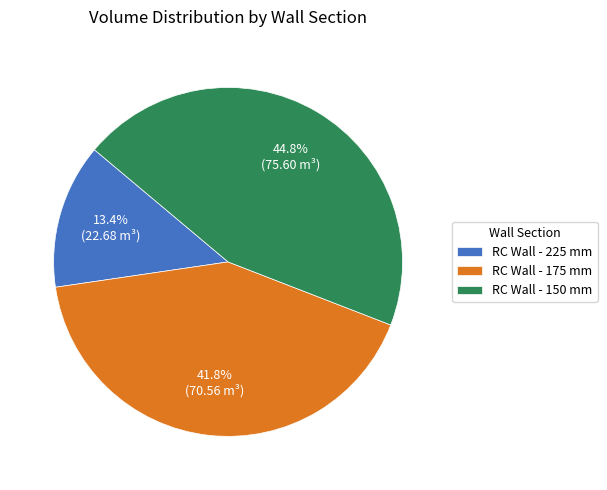

Approximately how many times larger is the value at RC Wall - 150 mm compared to RC Wall - 225 mm?

3.3